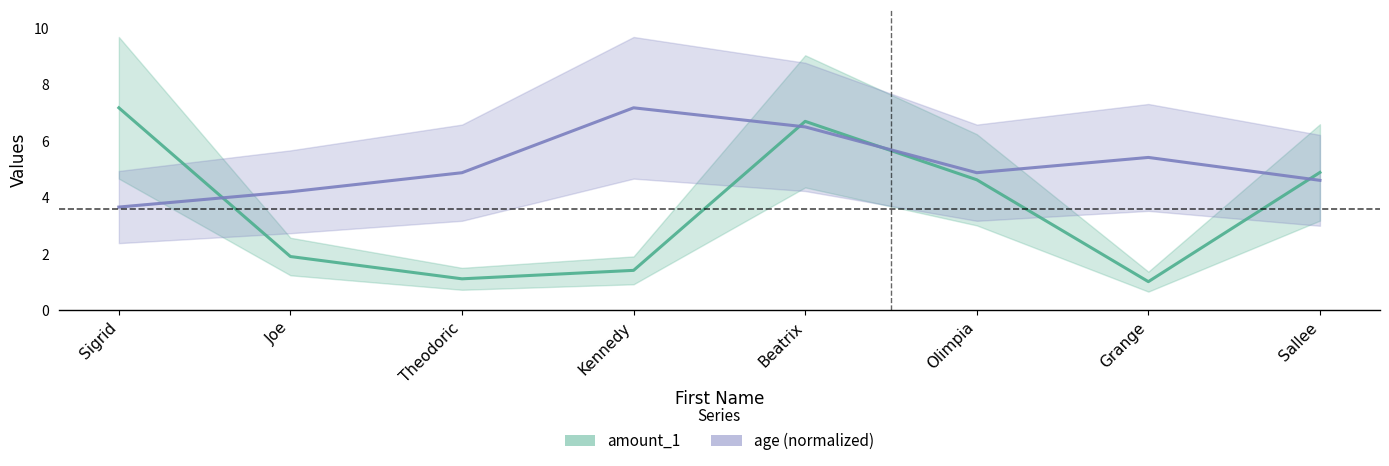

What is the label of the 2nd point from the right?

Grange